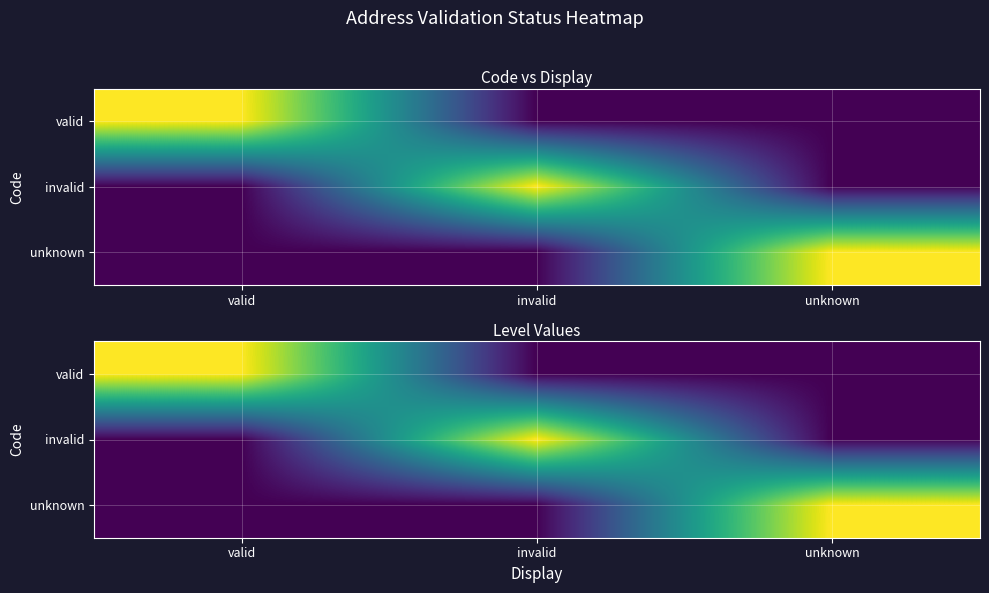

Which label corresponds to the largest value in the chart?

valid